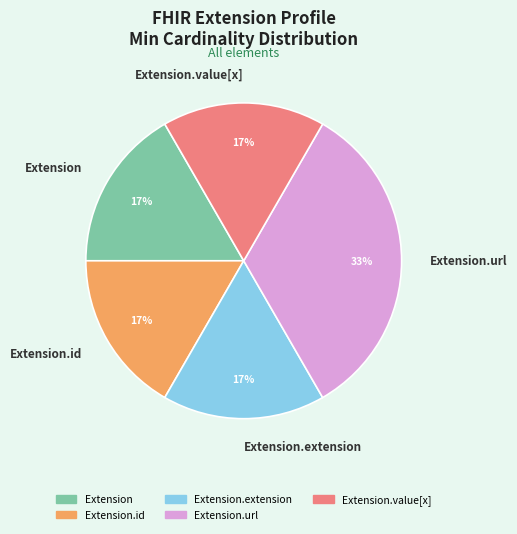

Count the number of slices in the pie.

5